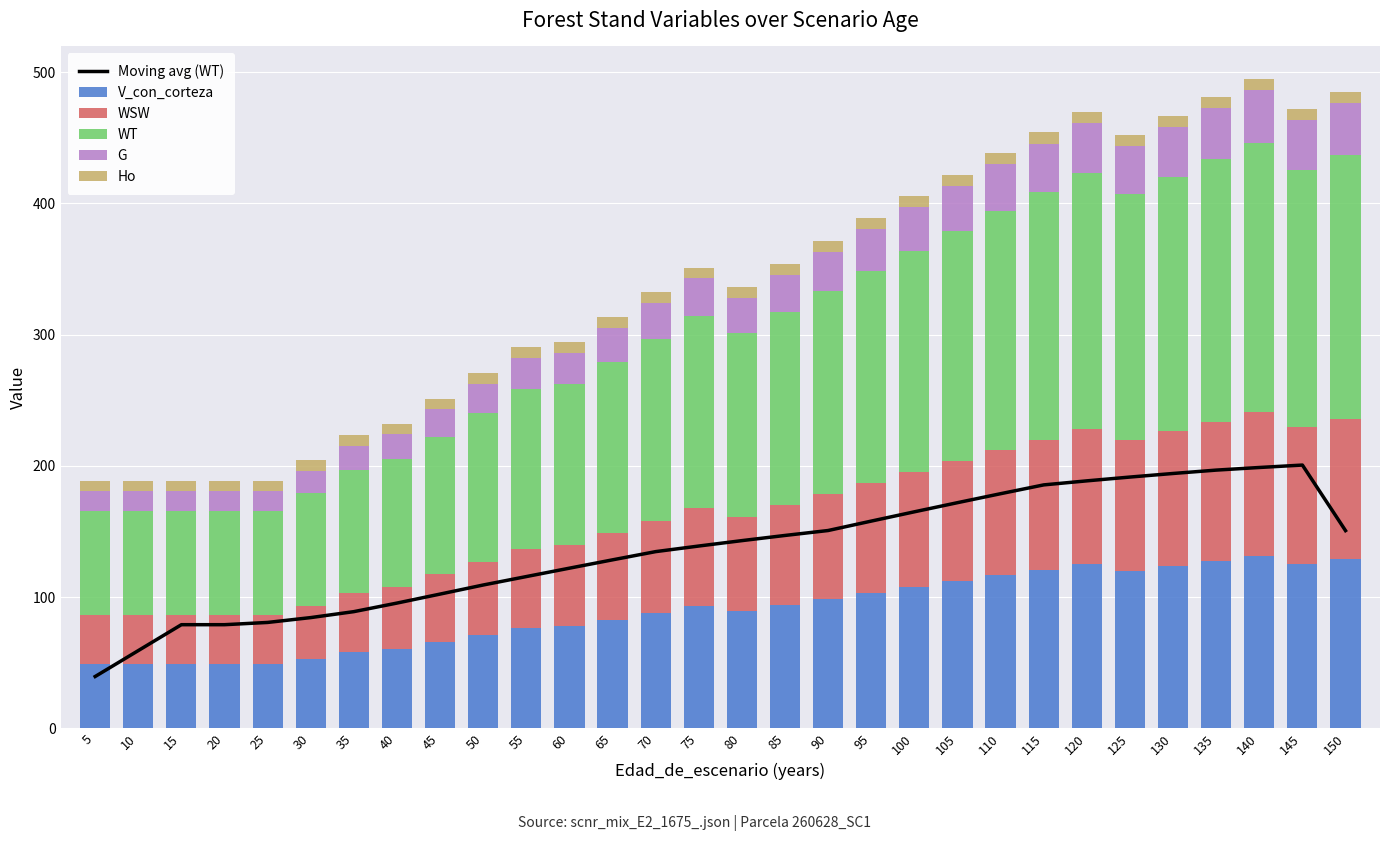

What is the total value across all series at 5?

228.0